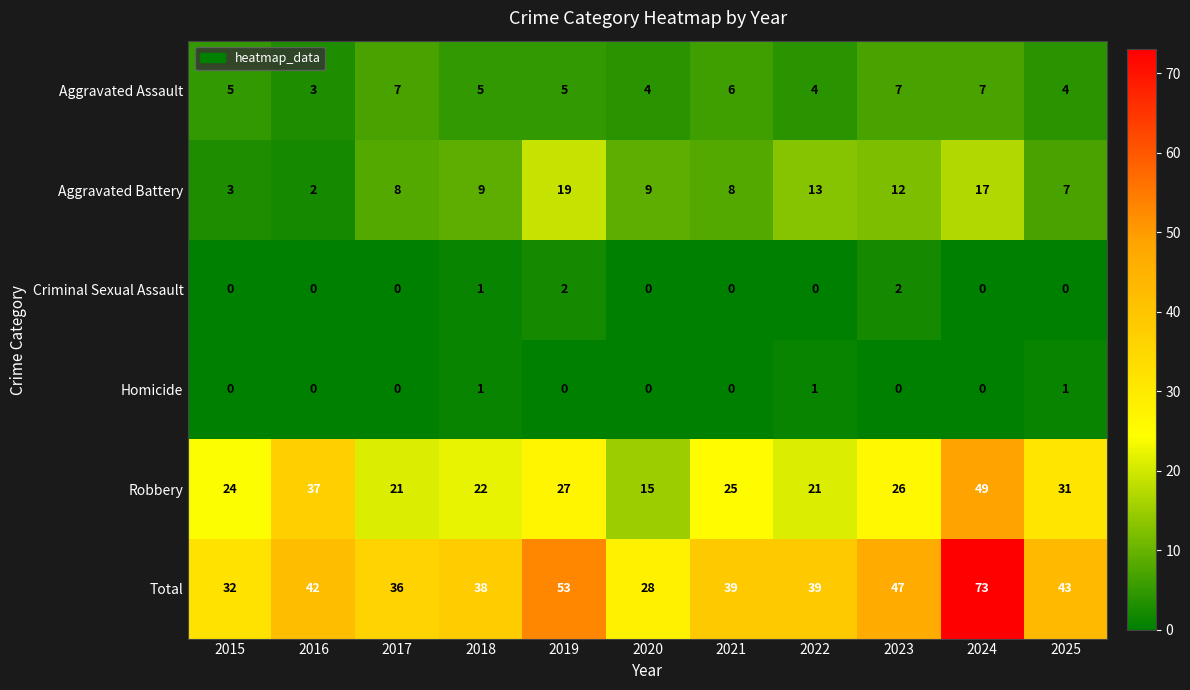

Which category has the highest value across all series?

2024